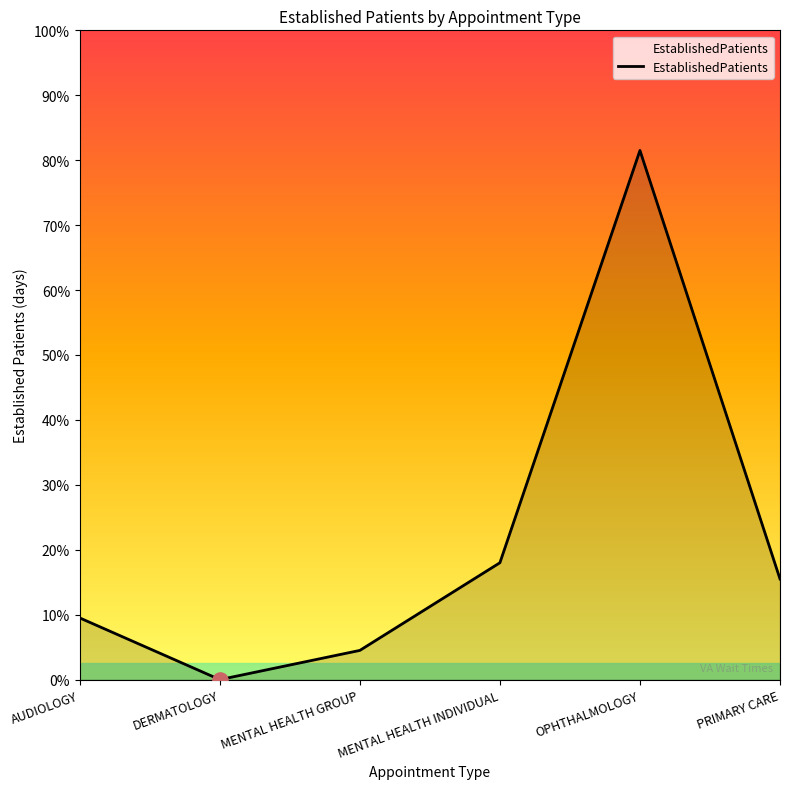

Which has a higher value, AUDIOLOGY or OPHTHALMOLOGY?

OPHTHALMOLOGY